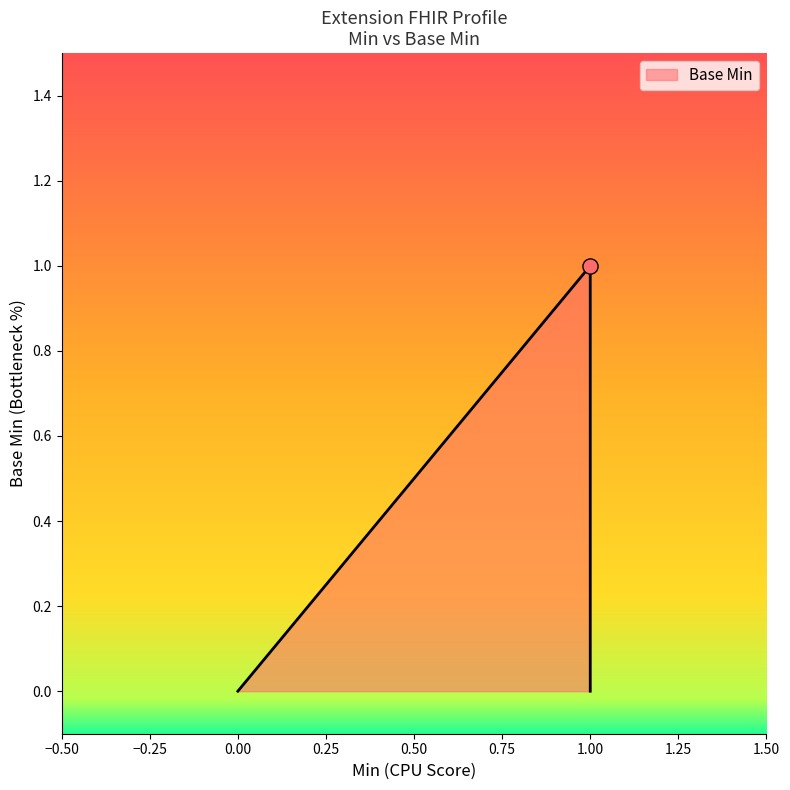

What is the change in value from 0 to 1?

+1